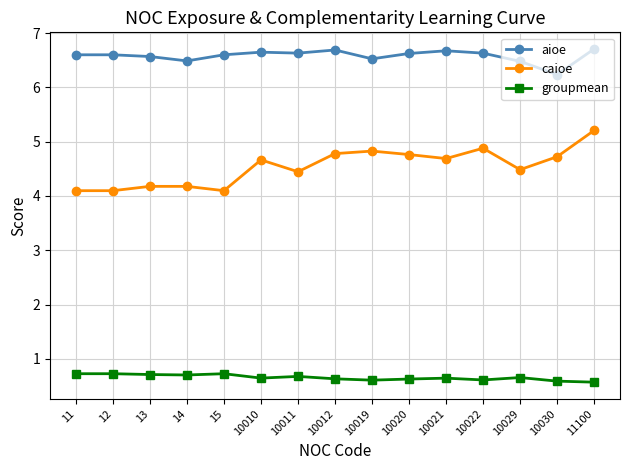

How many aioe values are between 6 and 7?

15